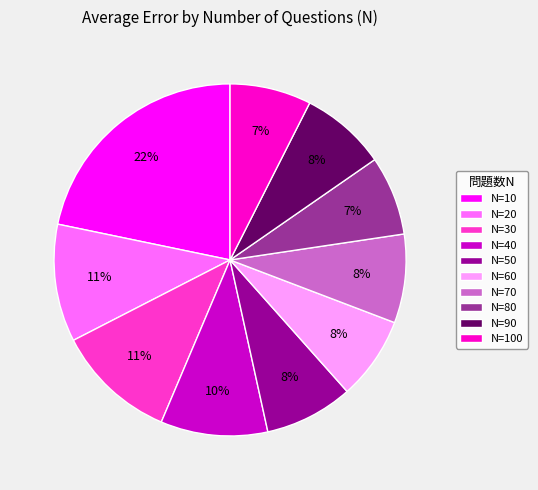

To the nearest percent, what percentage of the pie is N=20?

11%